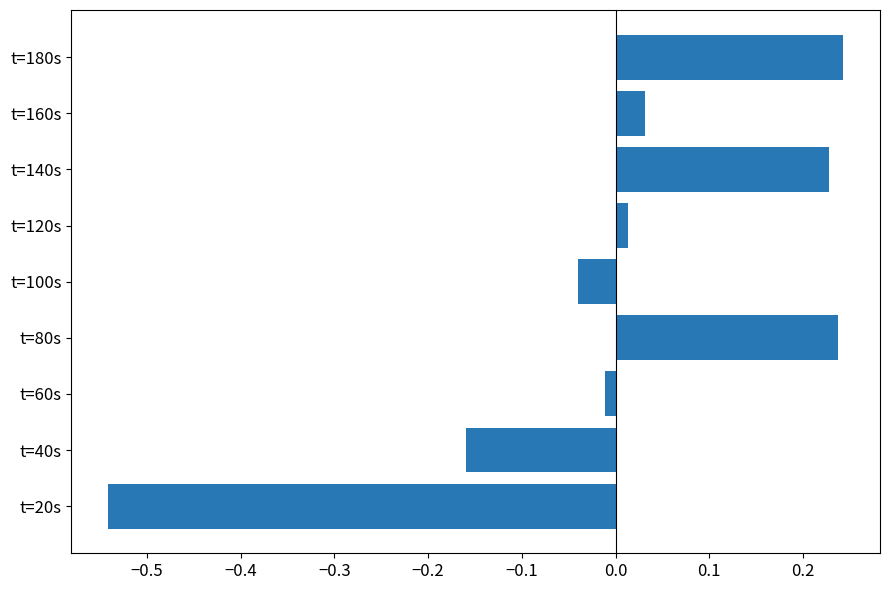

Which label corresponds to the smallest value in the chart?

t=20s